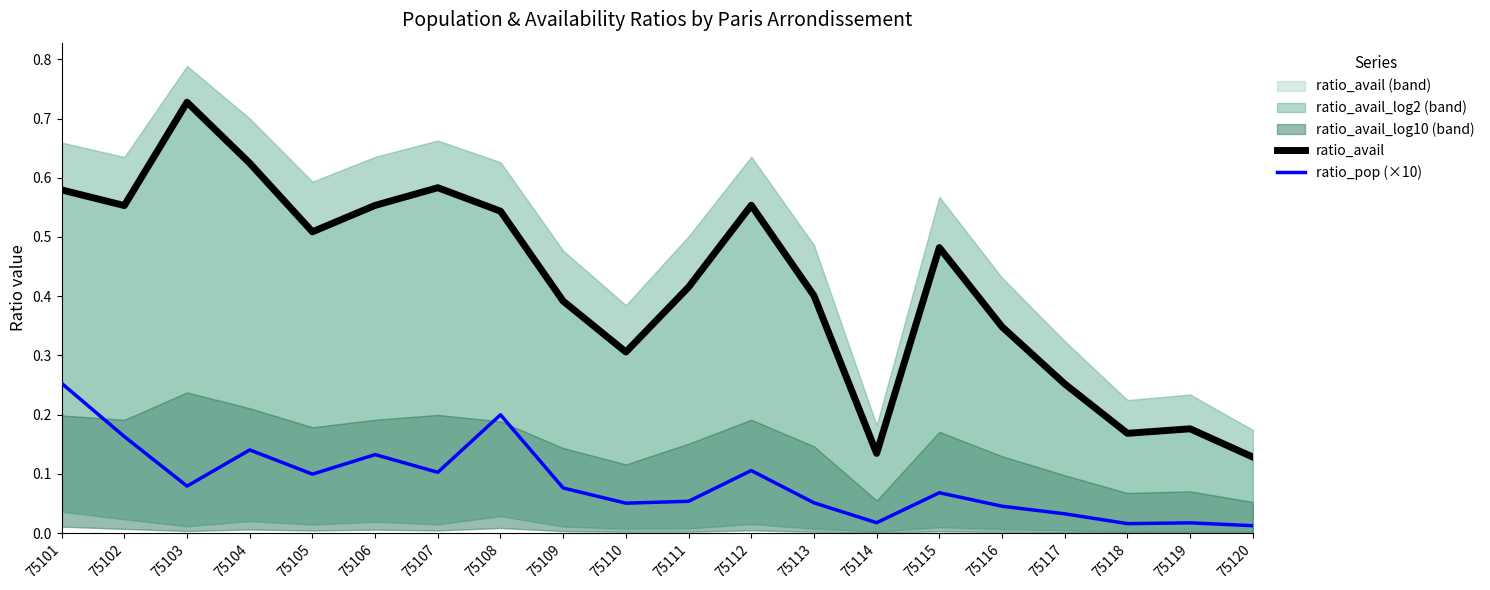

What is the total value across all series at 75109?

0.5